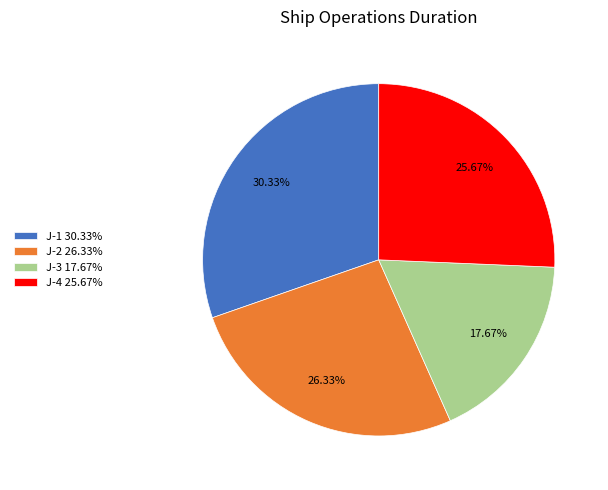

To the nearest percent, what percentage of the pie is J-2?

26%